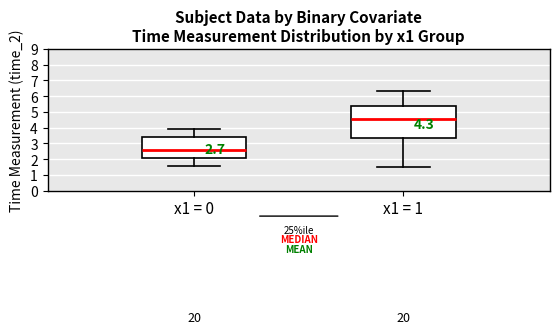

Which box is the tallest, from its lower edge to its upper edge?

x1 = 1